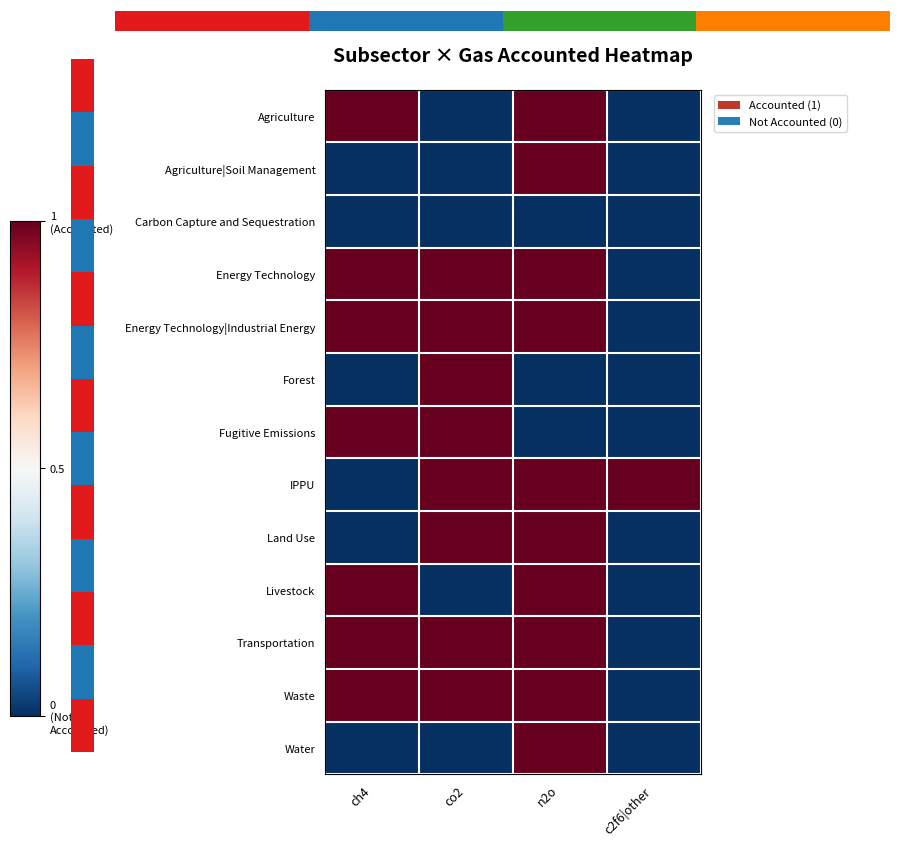

At which category is the sum across all series the highest?

n2o